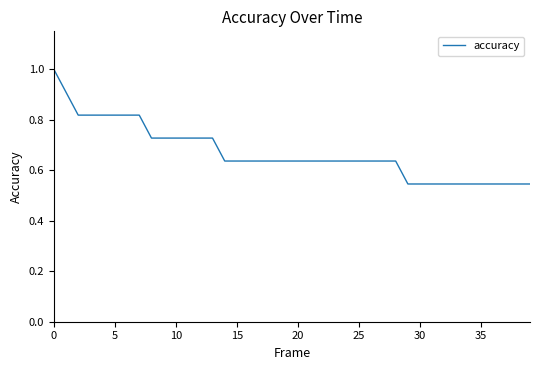

What is the greatest value displayed?

1.0